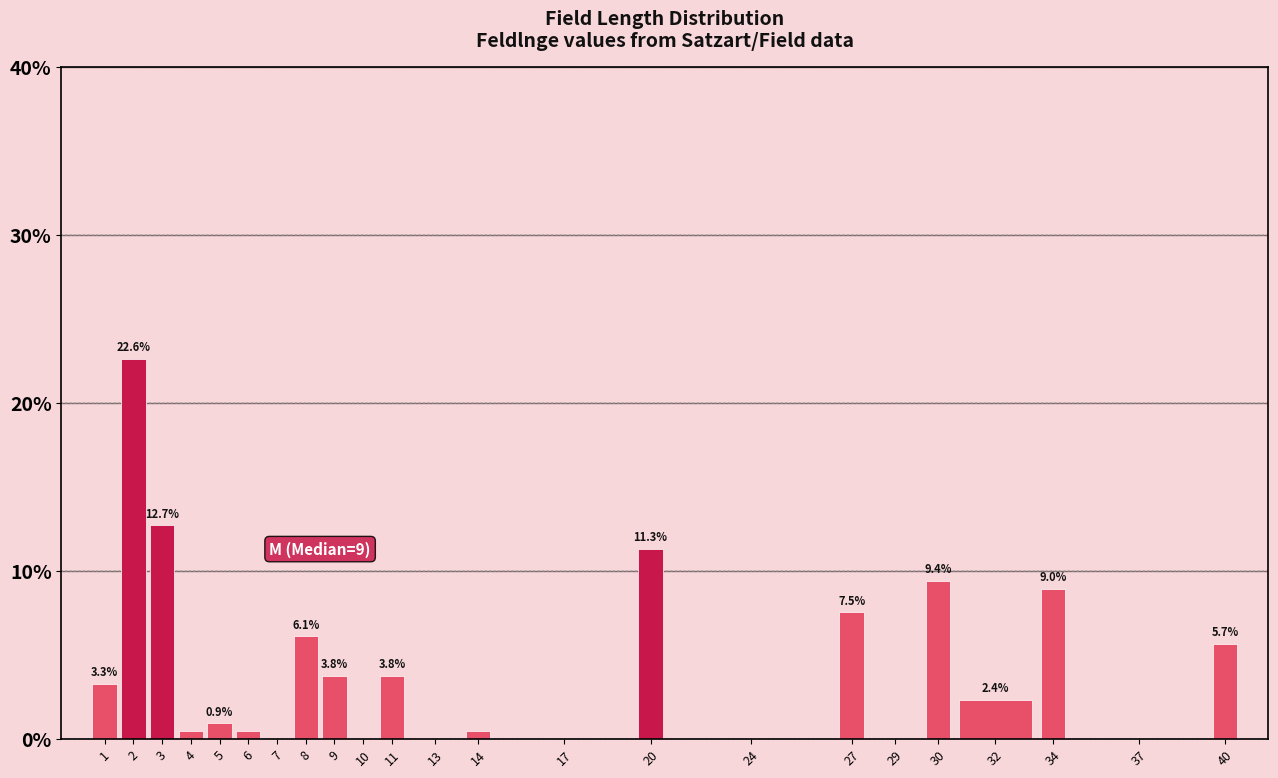

At which label is the value closest to 11?

20